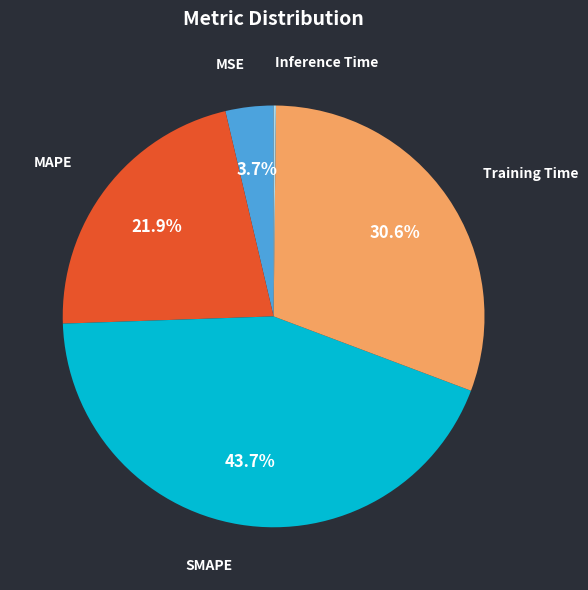

Is there a majority slice in this chart?

No